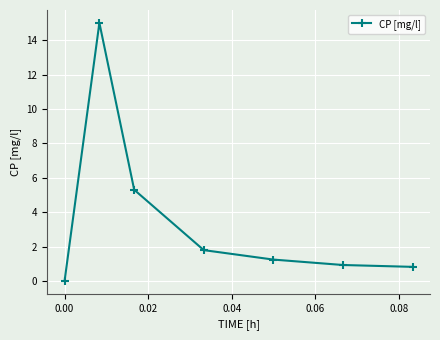

Reading left to right, extract all data points from this chart.

0.0	15.0	5.3	1.8	1.2	0.9	0.8